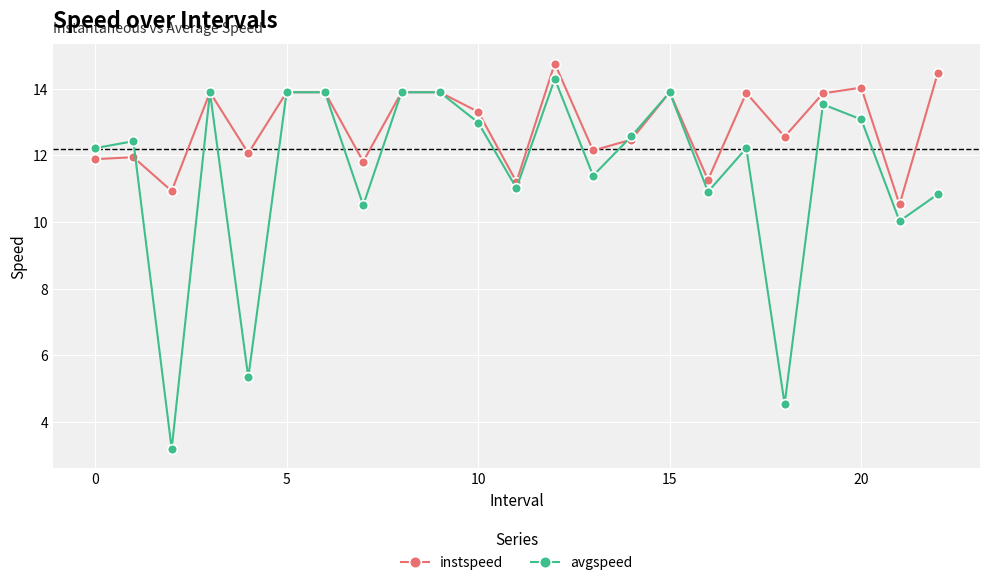

At how many categories does at least one series exceed 3?

23